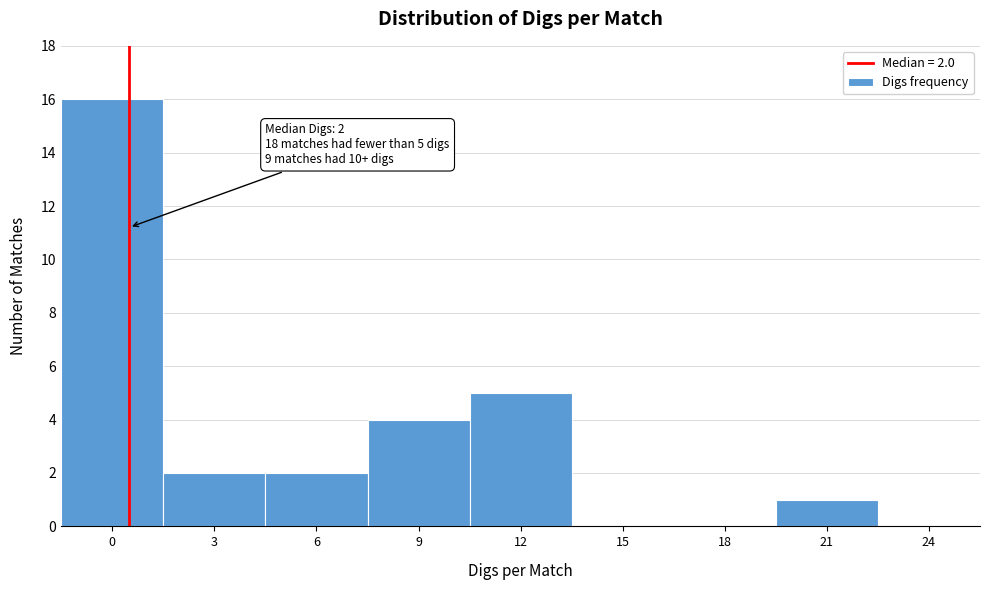

Reading right to left, list all the values displayed in this chart.

24=0	21=1	18=0	15=0	12=5	9=4	6=2	3=2	0=16